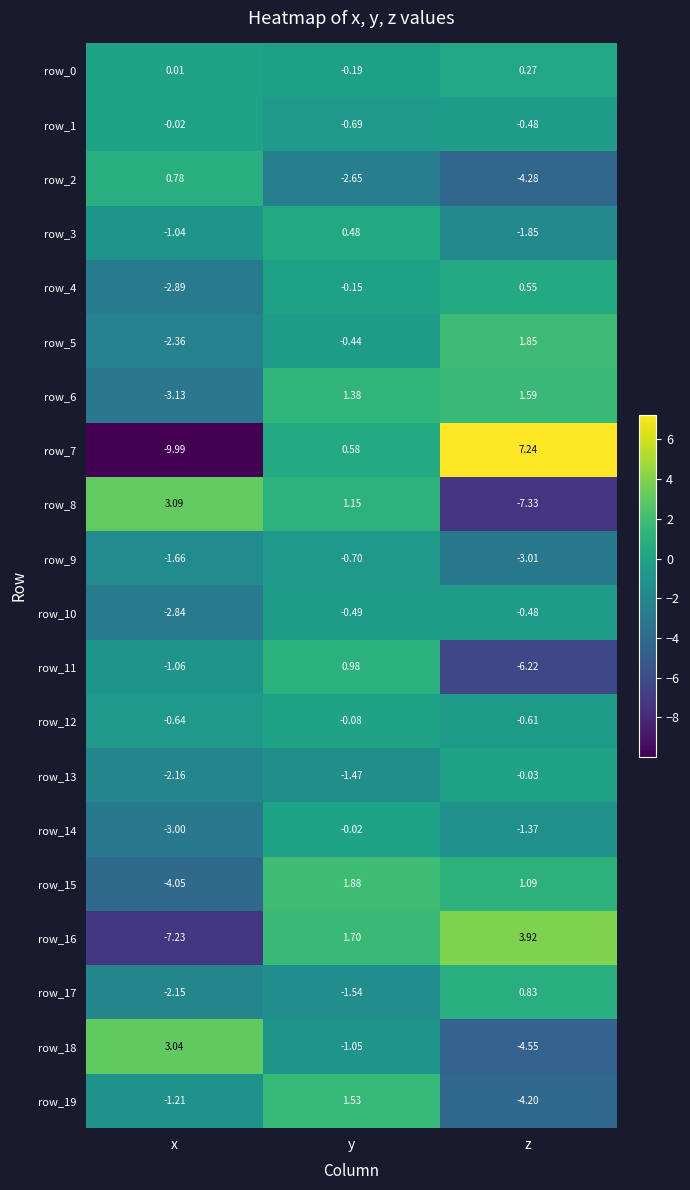

At which category does the chart reach its minimum across all series?

x